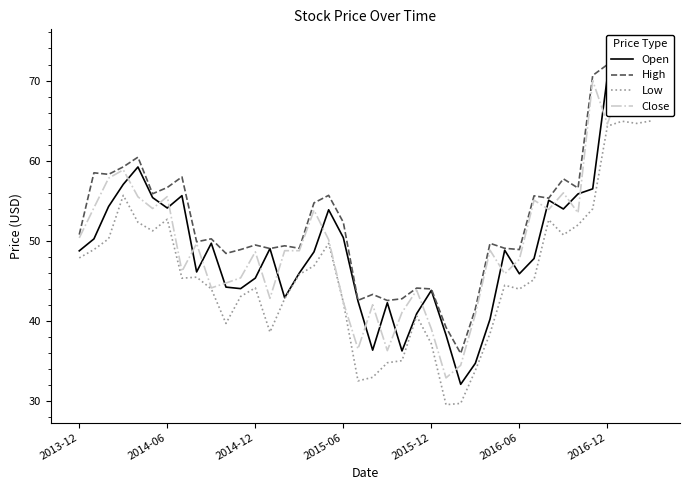

What is the lowest value of the Low series?

29.6